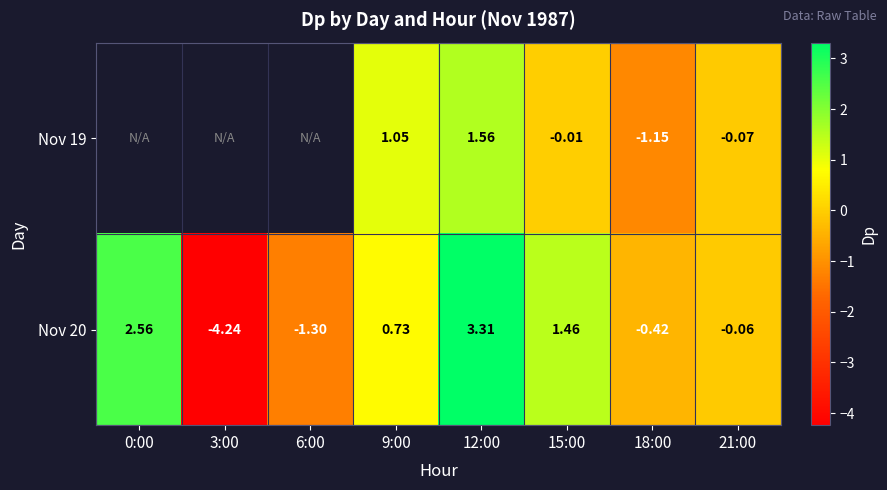

How many series are shown in this chart?

2